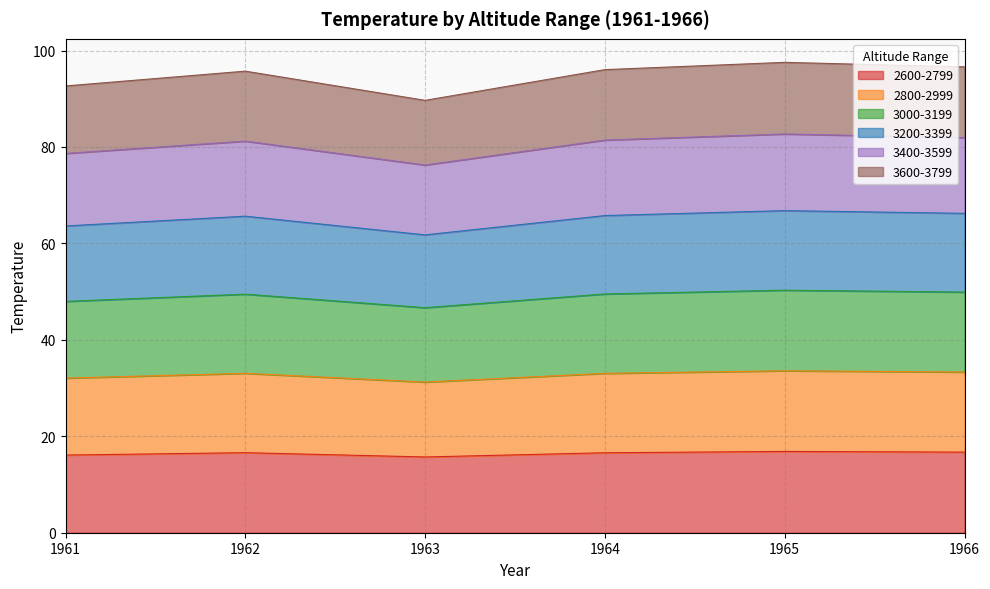

What is the minimum value for 2600-2799?

15.7